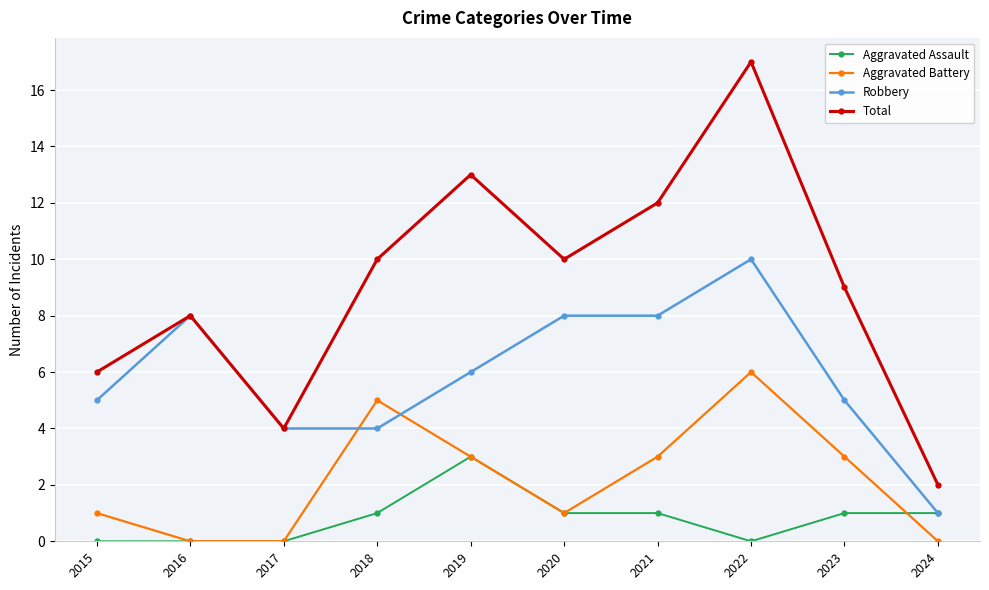

What is the difference between the second highest and second lowest values in the Robbery series?

4